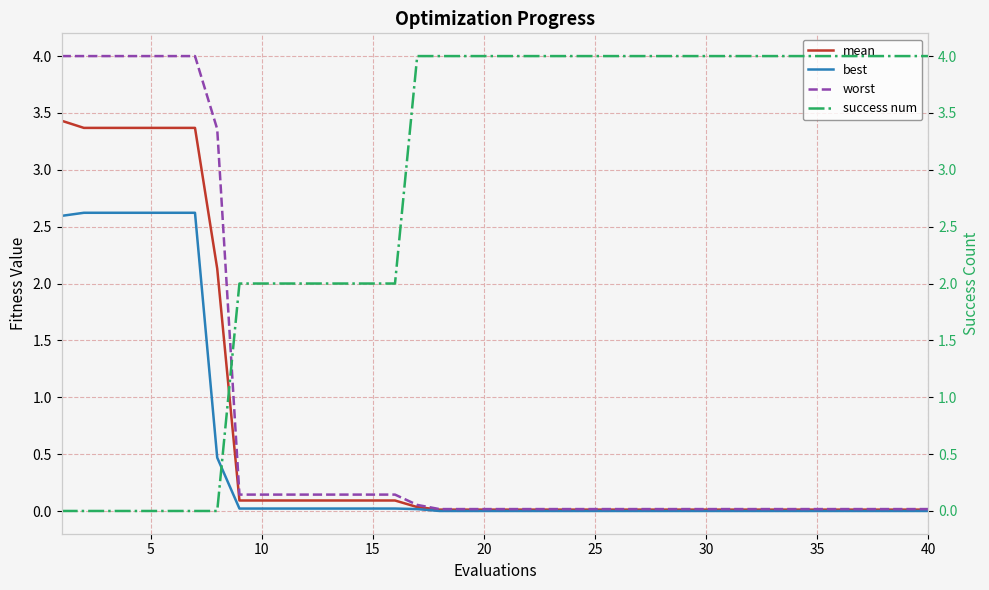

List the series in order of their peak value, lowest first.

best, mean, worst, success num